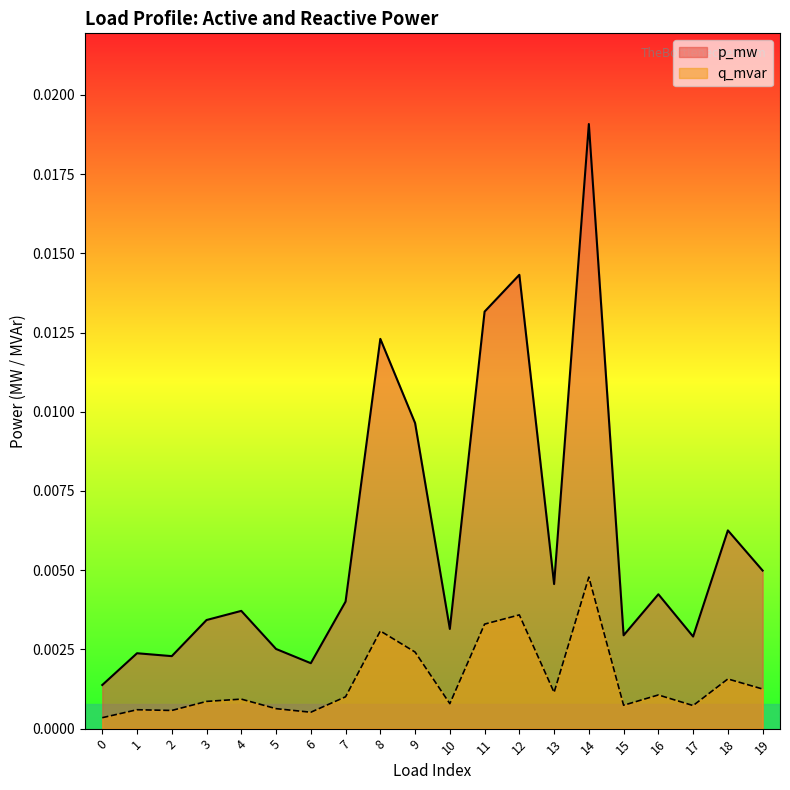

The q_mvar series shows 0.0 at 8. True or false?

True